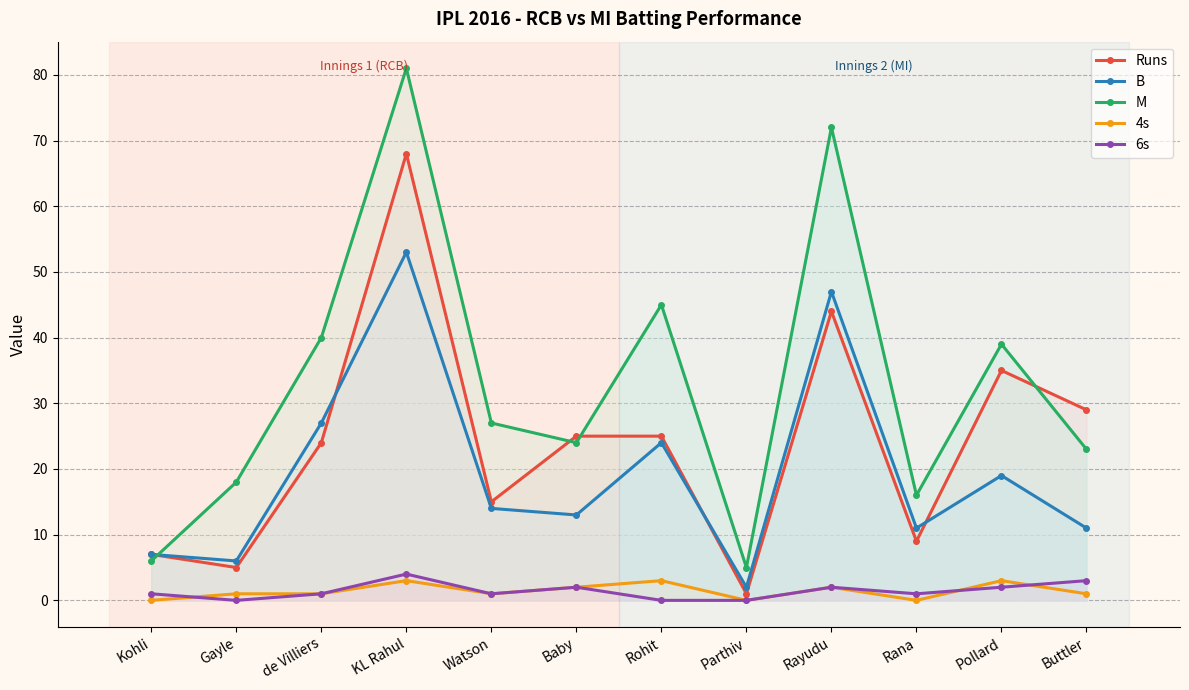

In M, how many points are higher than both neighbors (excluding endpoints)?

4